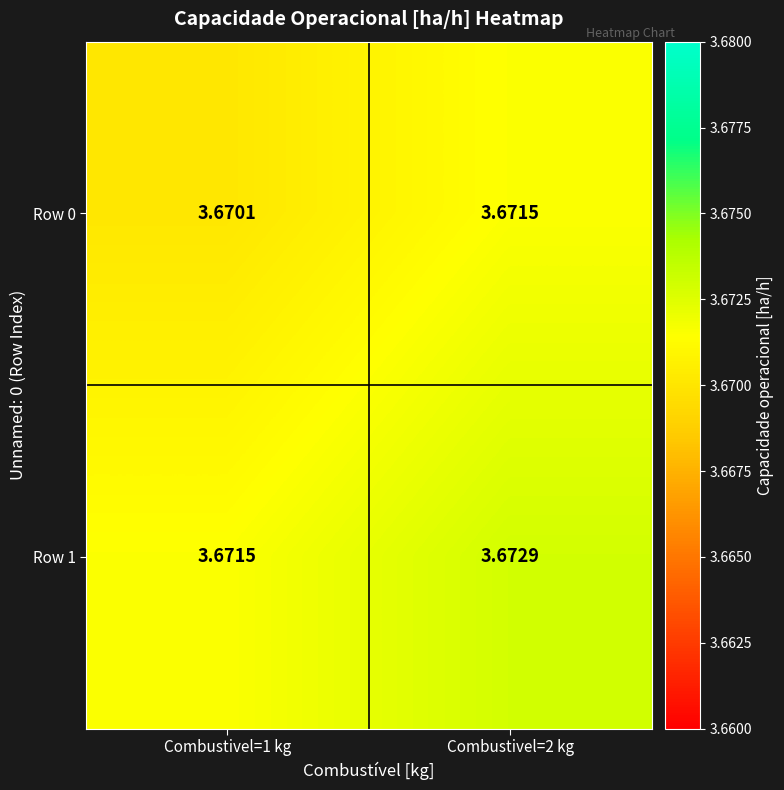

Is the value of Row 1 at Combustivel=2 kg greater than the value of Row 0 at Combustivel=2 kg?

Yes